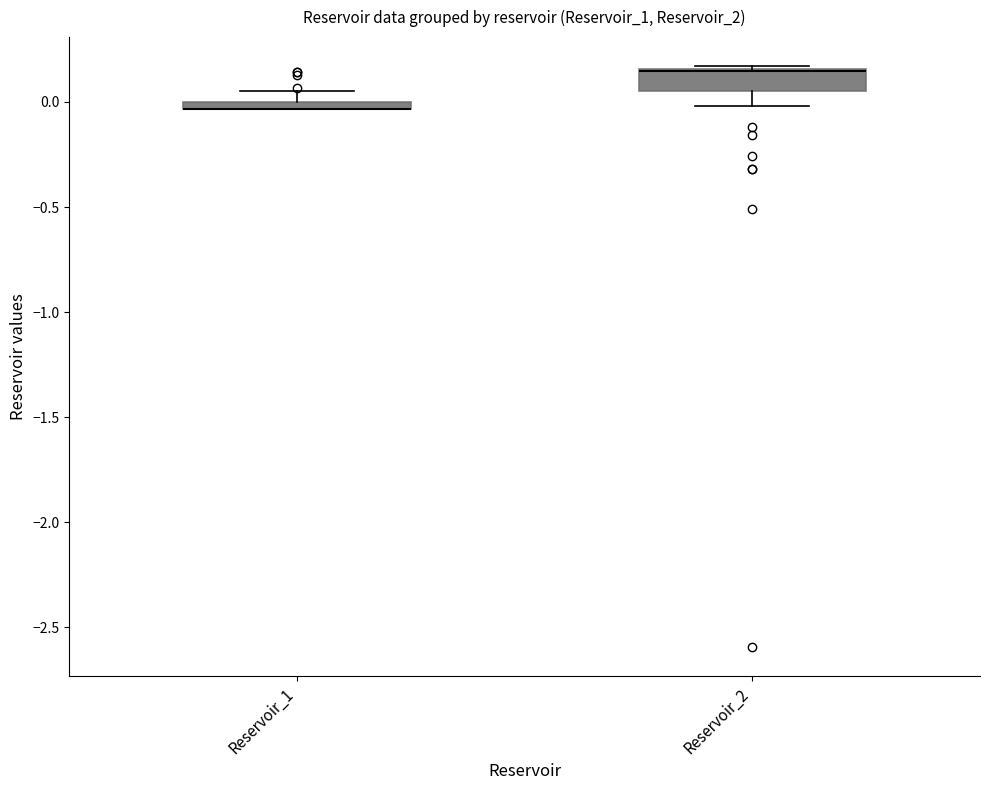

Which box is the tallest, from its lower edge to its upper edge?

Reservoir_2